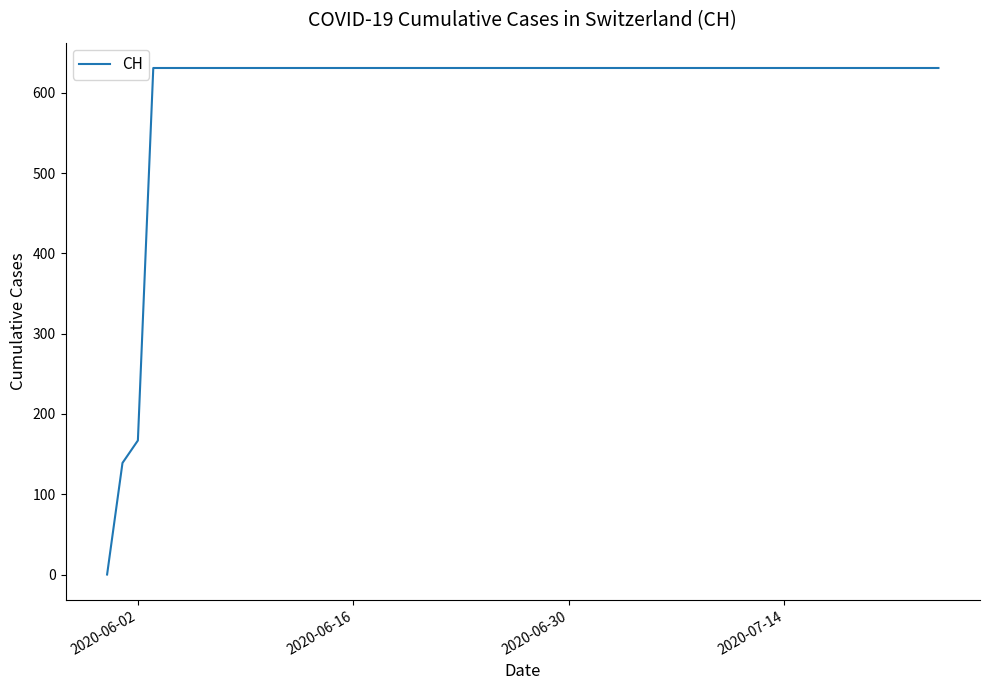

What is the greatest value displayed?

631